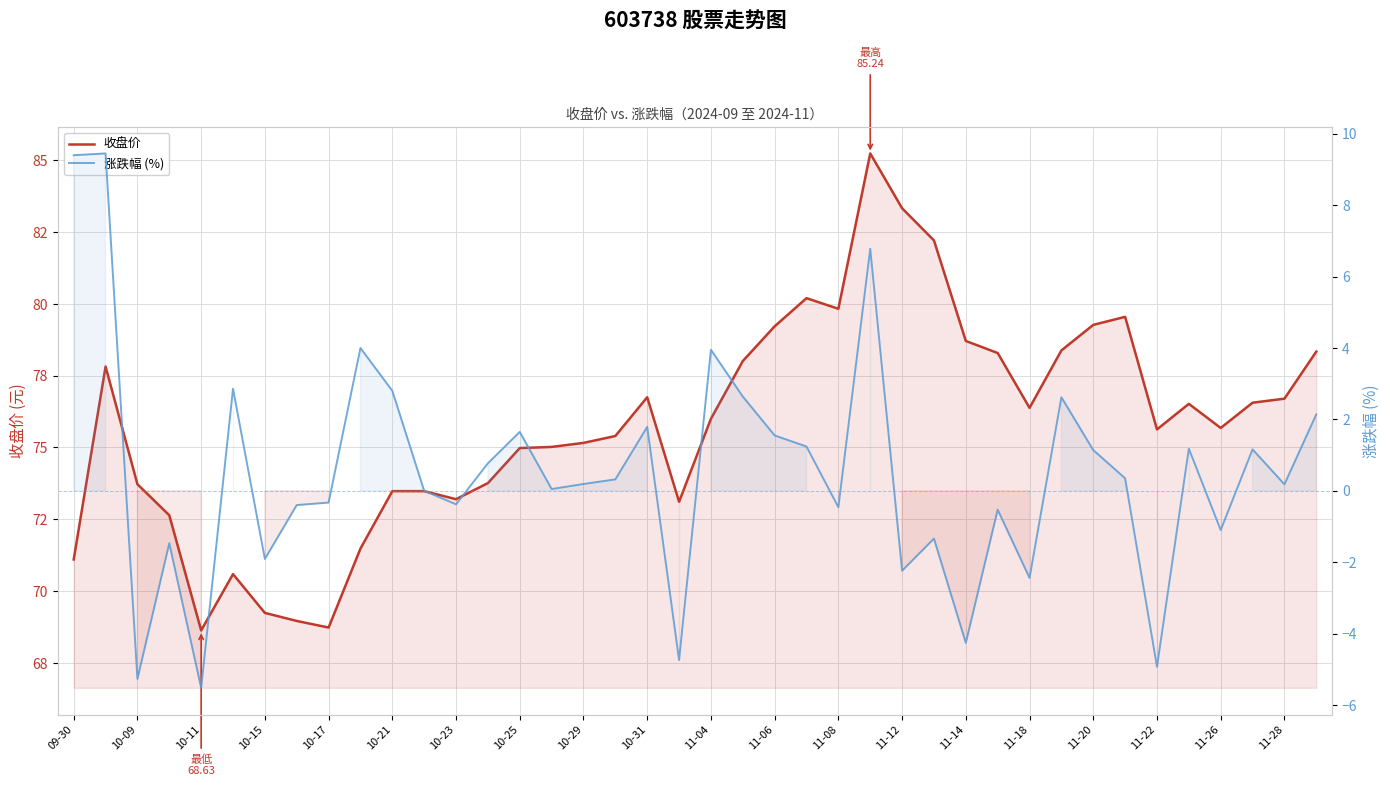

Rank the series by their average value, from lowest to highest.

涨跌幅 (%), 收盘价